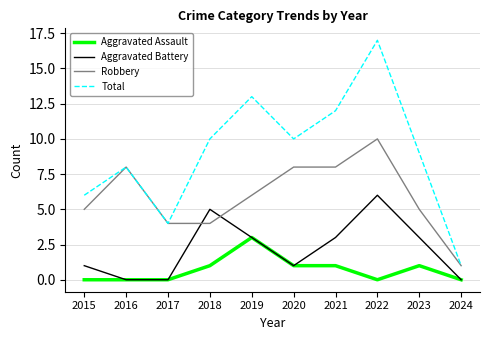

Rank the series by their average value, from highest to lowest.

Total, Robbery, Aggravated Battery, Aggravated Assault